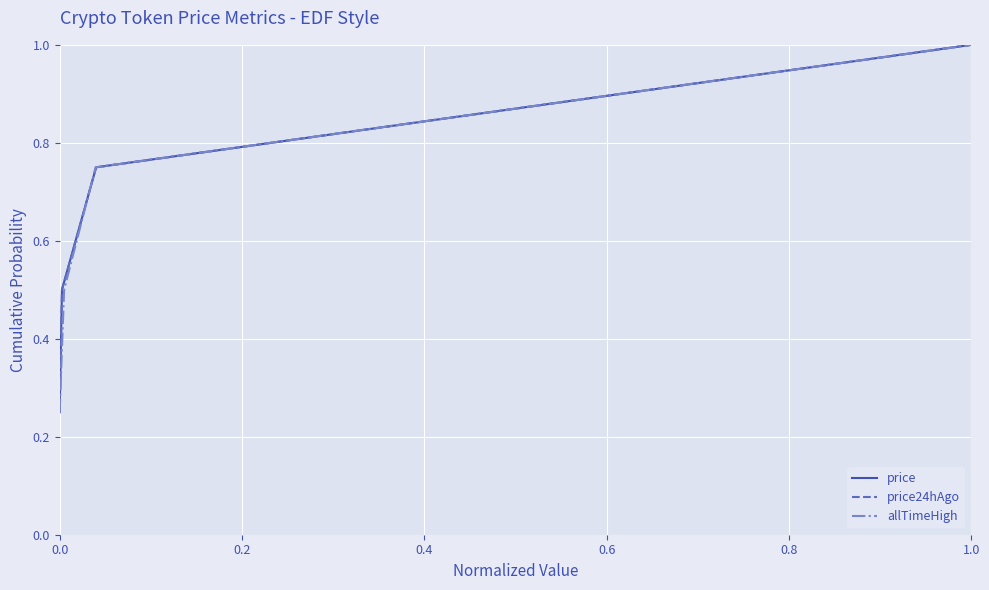

What is the difference between the maximum and minimum values in the price24hAgo series?

0.8